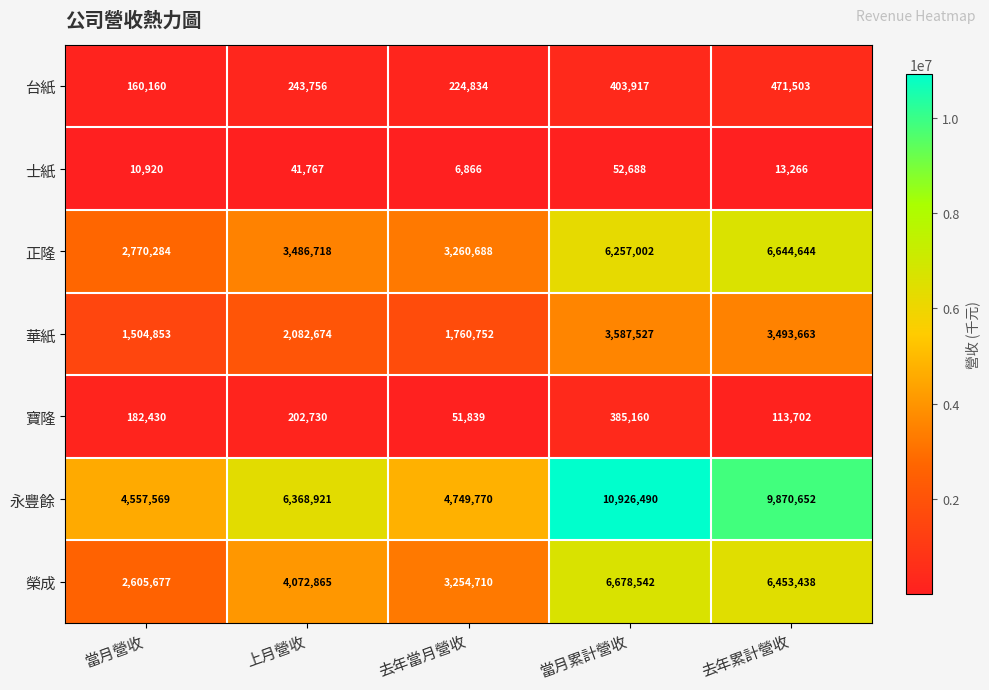

The value of 華紙 at 當月累計營收 is 3587527. True or false?

True